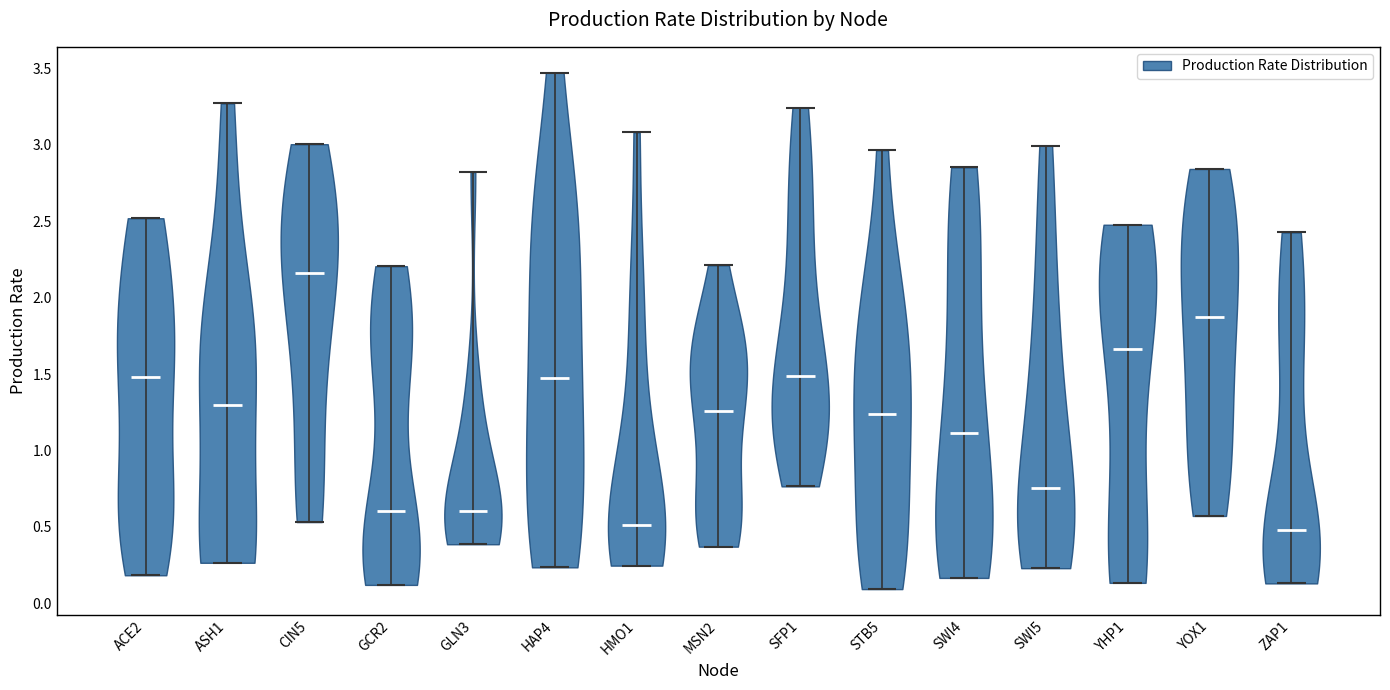

What is the lowest point the violin for ASH1 reaches on the y-axis? The values are not printed on the chart, so give them approximately, as read against the axis.

0.25